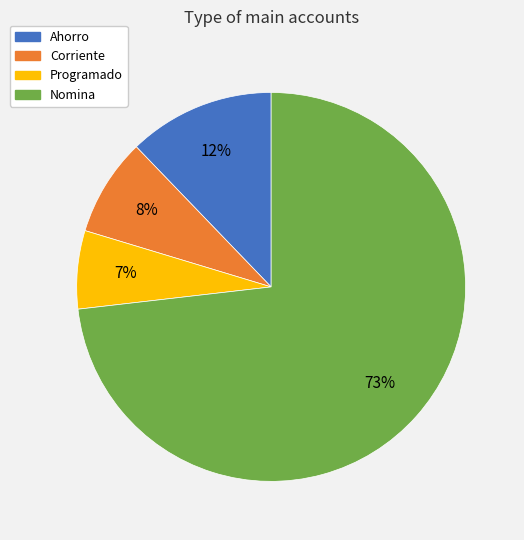

How many slices are in this pie chart?

4